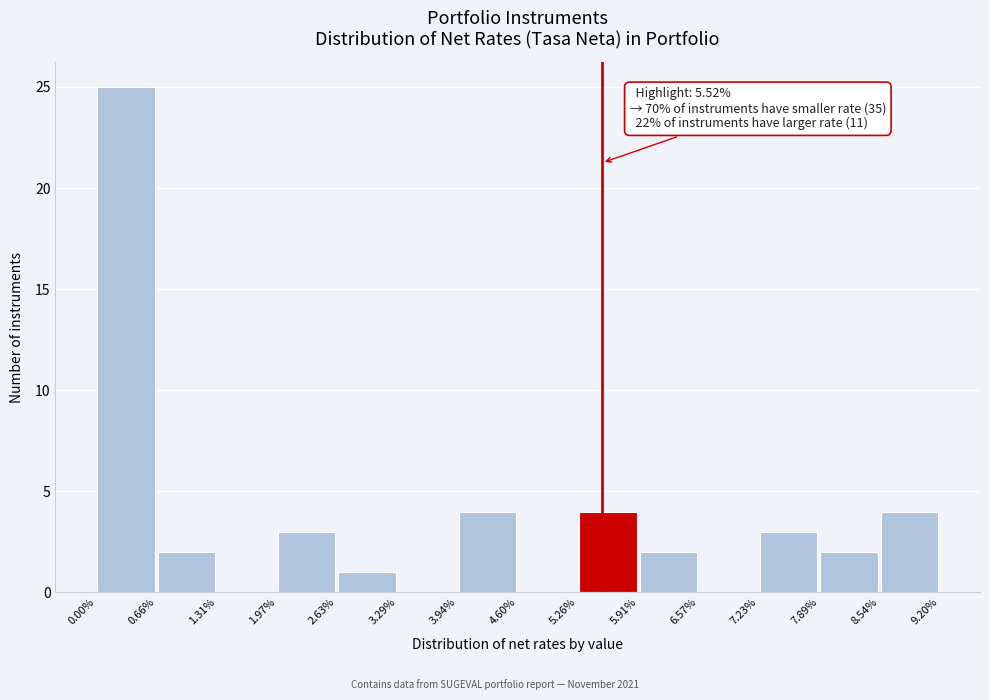

Over which range of the x-axis is the bar tallest?

0.00% to 0.66%